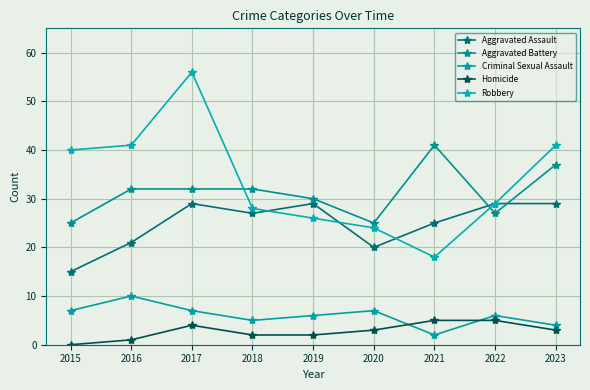

At which label does Aggravated Assault reach its peak?

2017